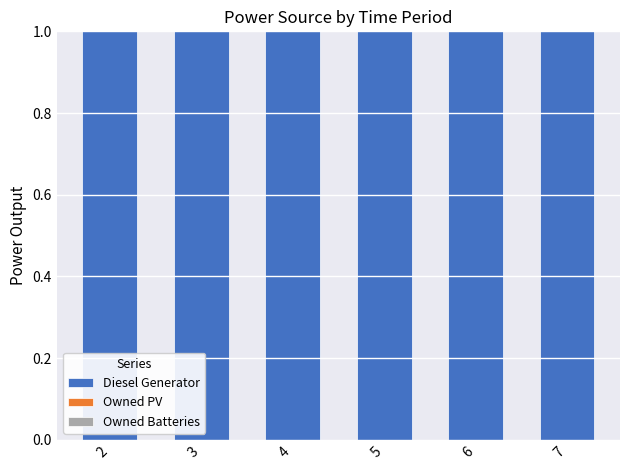

At which label does Owned PV reach its peak?

2